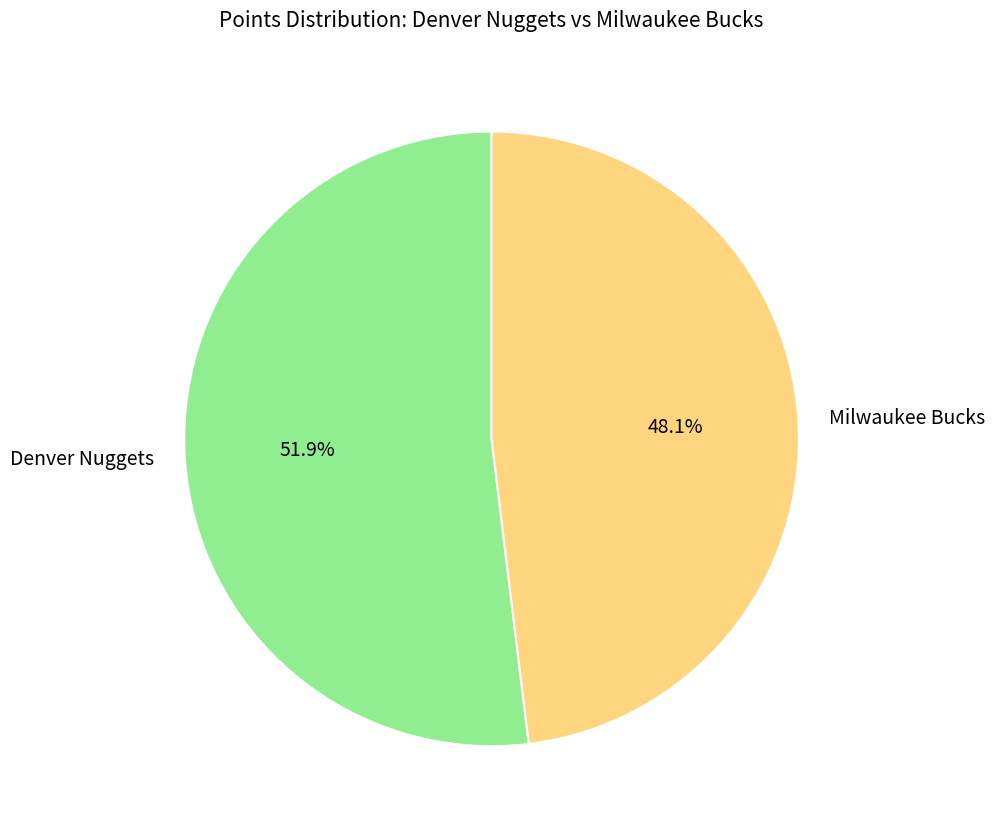

Does Denver Nuggets represent more than half of the total?

Yes